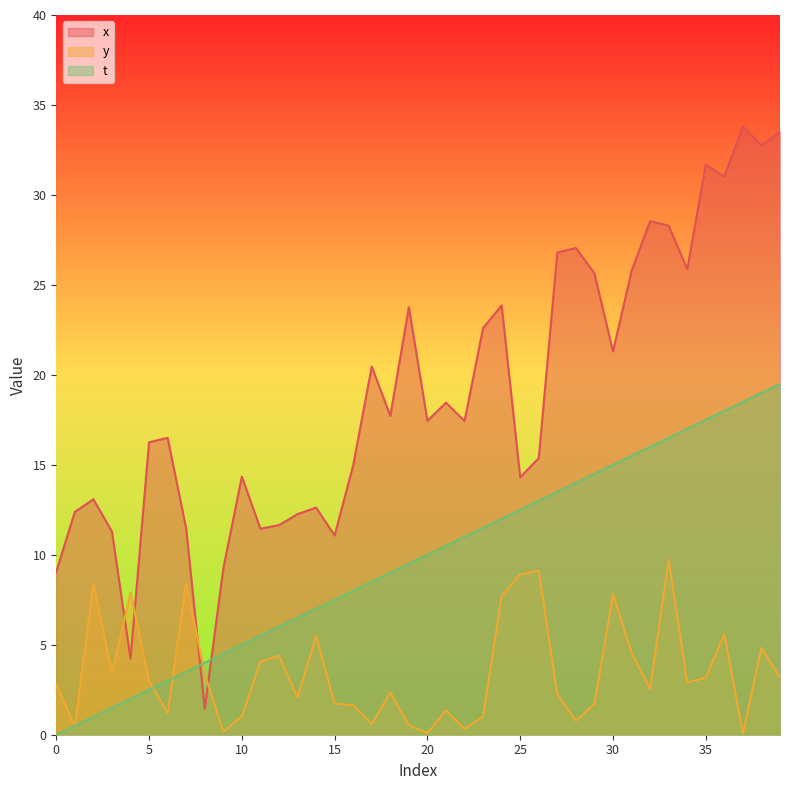

The value of t_line at 25 is 6.6. True or false?

False